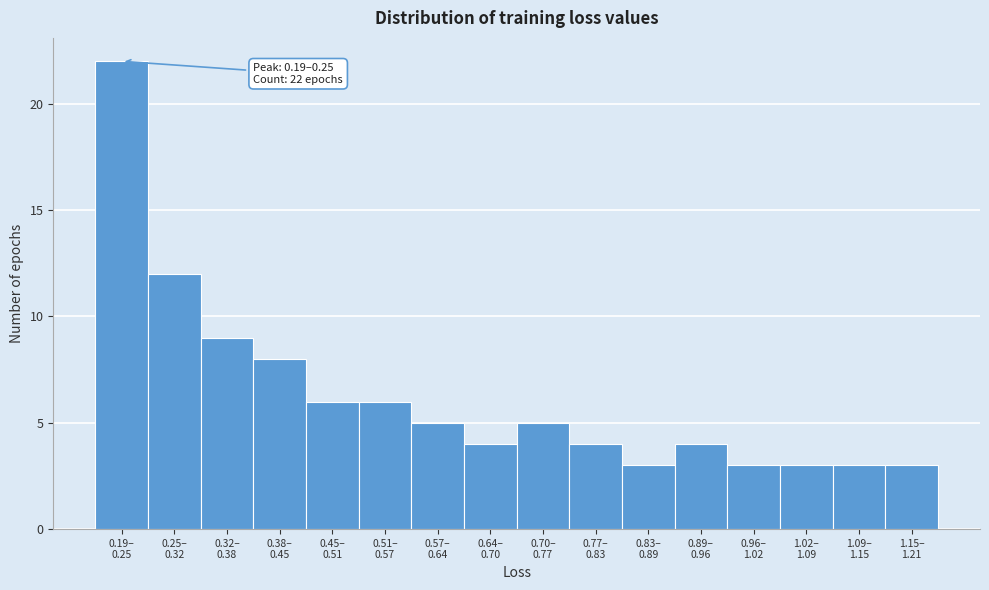

Reading left to right, list all the values displayed in this chart.

22	12	9	8	6	6	5	4	5	4	3	4	3	3	3	3